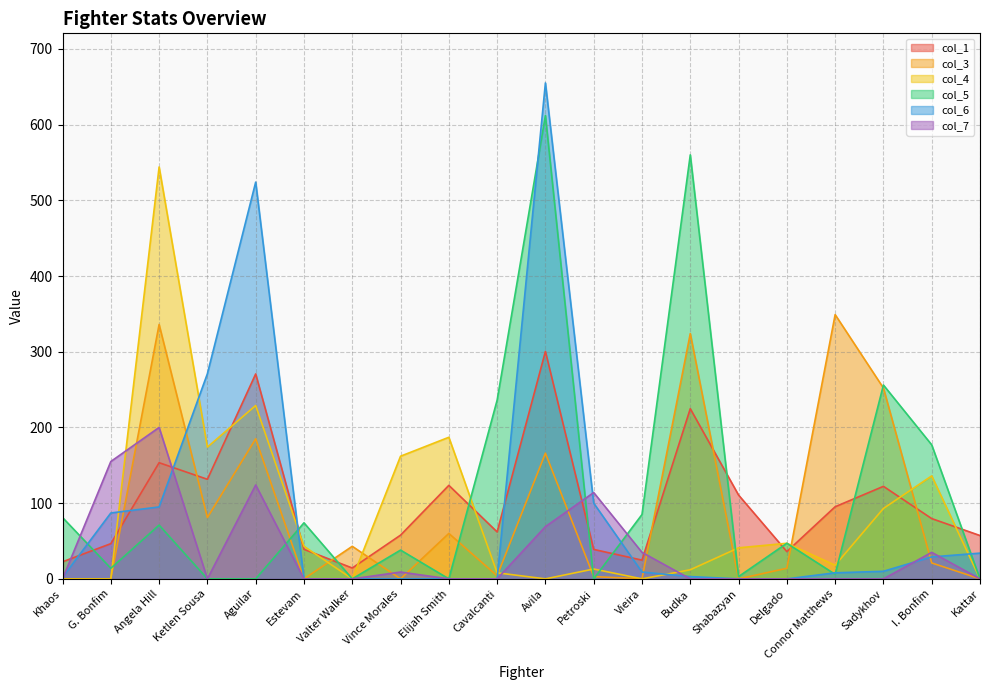

What is the difference between the maximum and minimum values in the col_3 series?

349.0